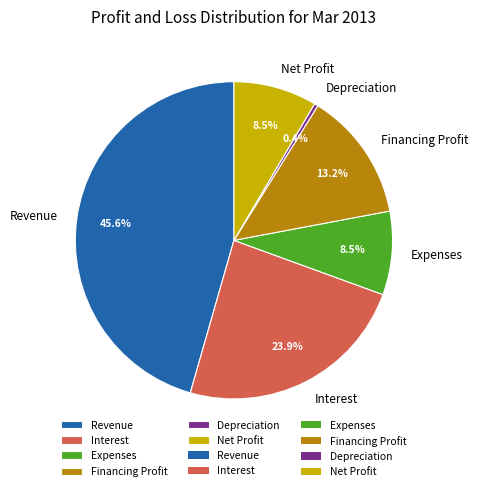

Which slice is the smallest?

Depreciation